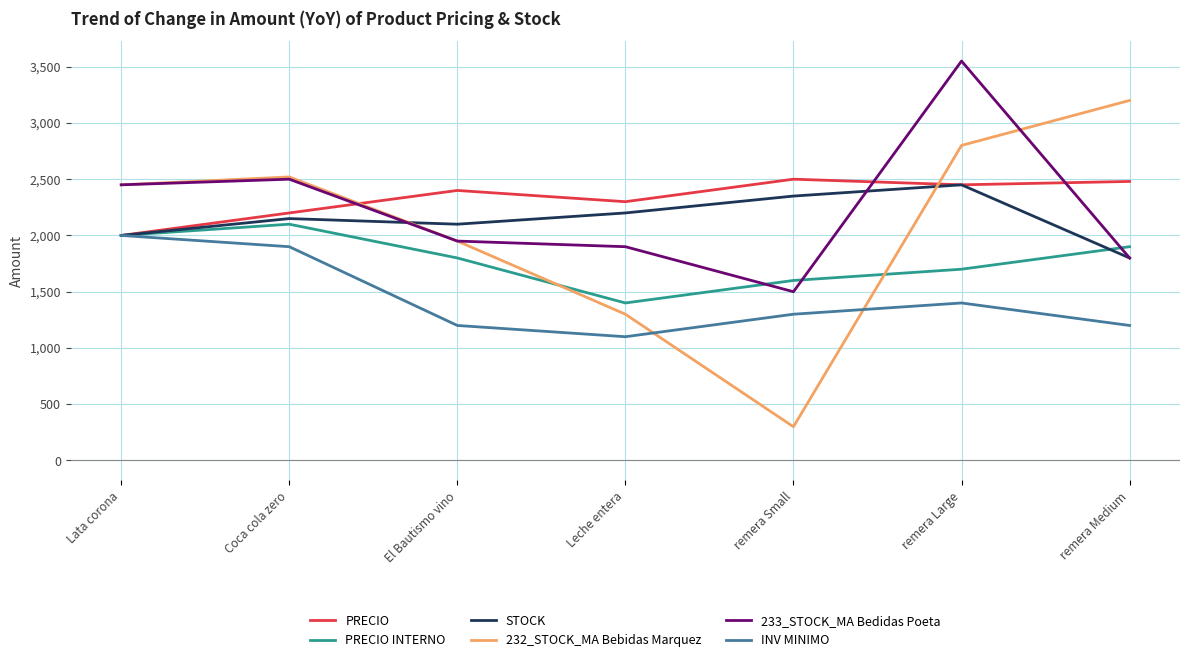

True or false: PRECIO INTERNO has a value of 1400 at Leche entera.

True